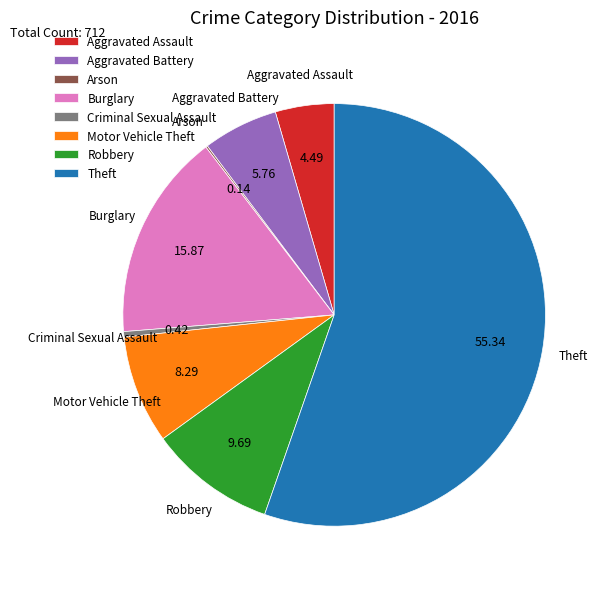

Between Burglary and Aggravated Assault, which is larger?

Burglary